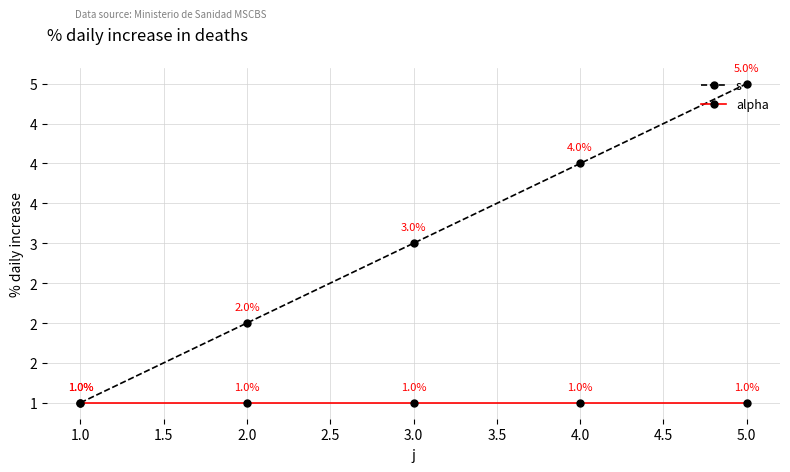

What is the label of the 4th point from the right?

2.0